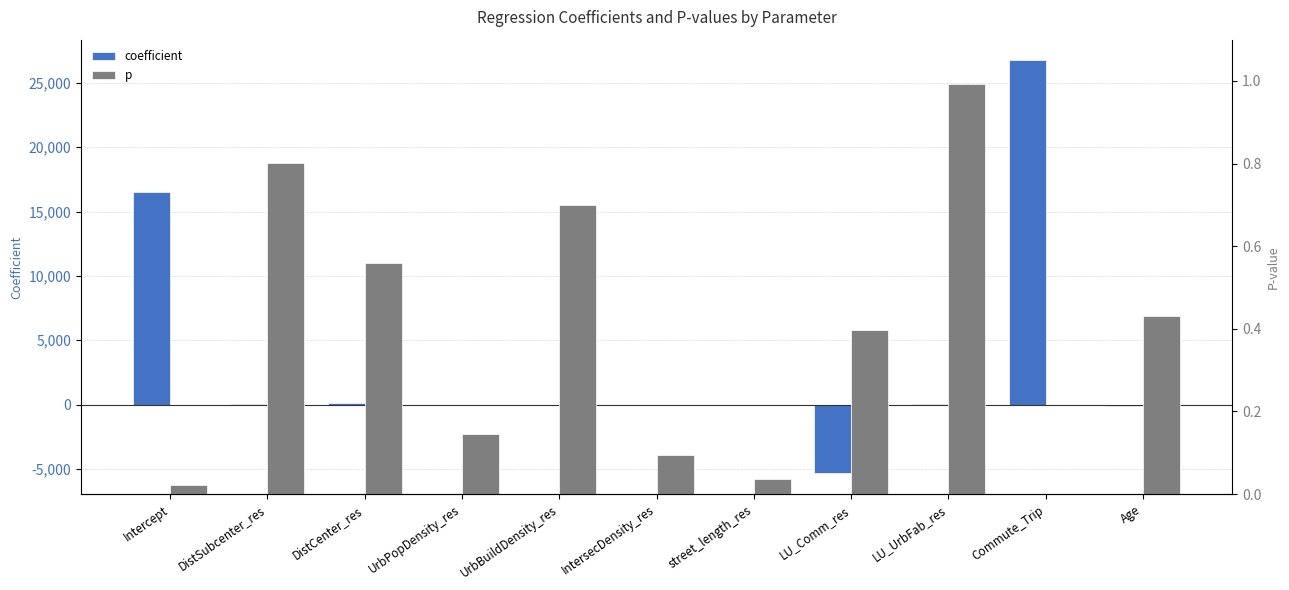

What is the sum of the coefficient values at Age and LU_UrbFab_res?

-48.9